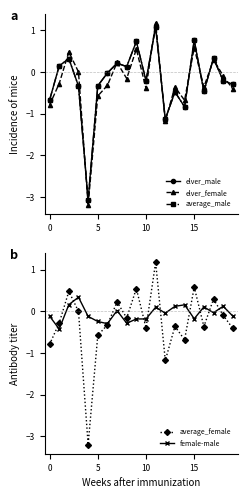

True or false: average_female has a value of -0.7 at 10.

False